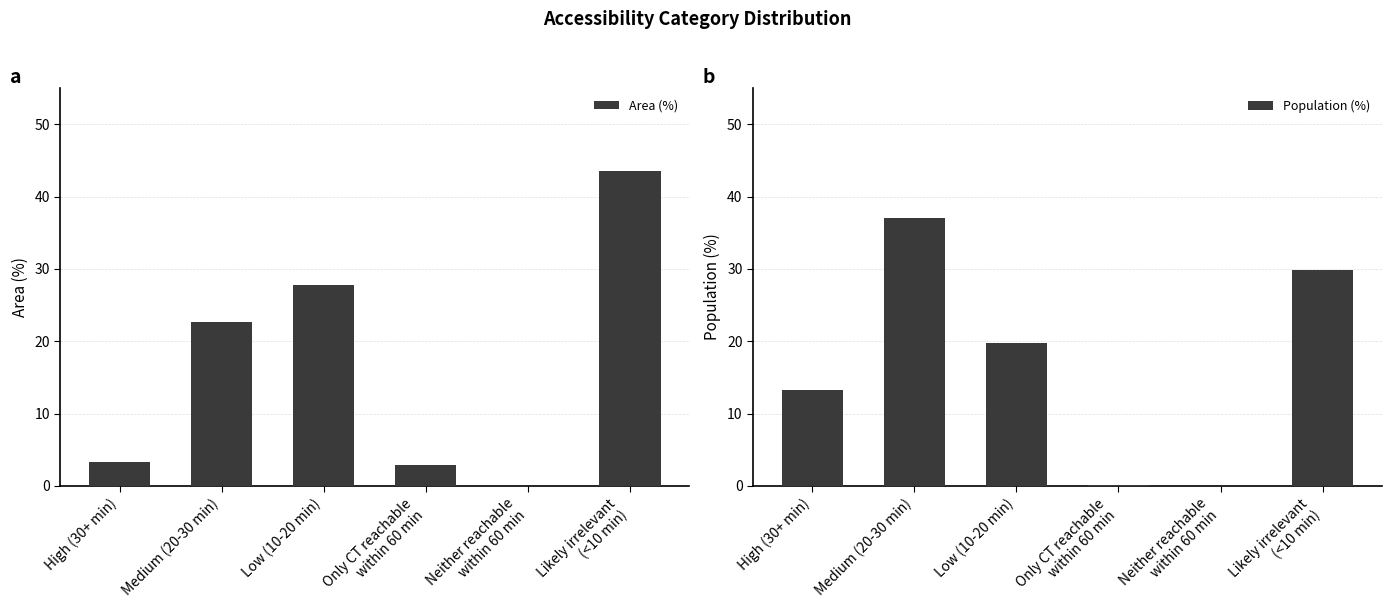

Read the Area (%) value at Low (10-20 min).

27.8